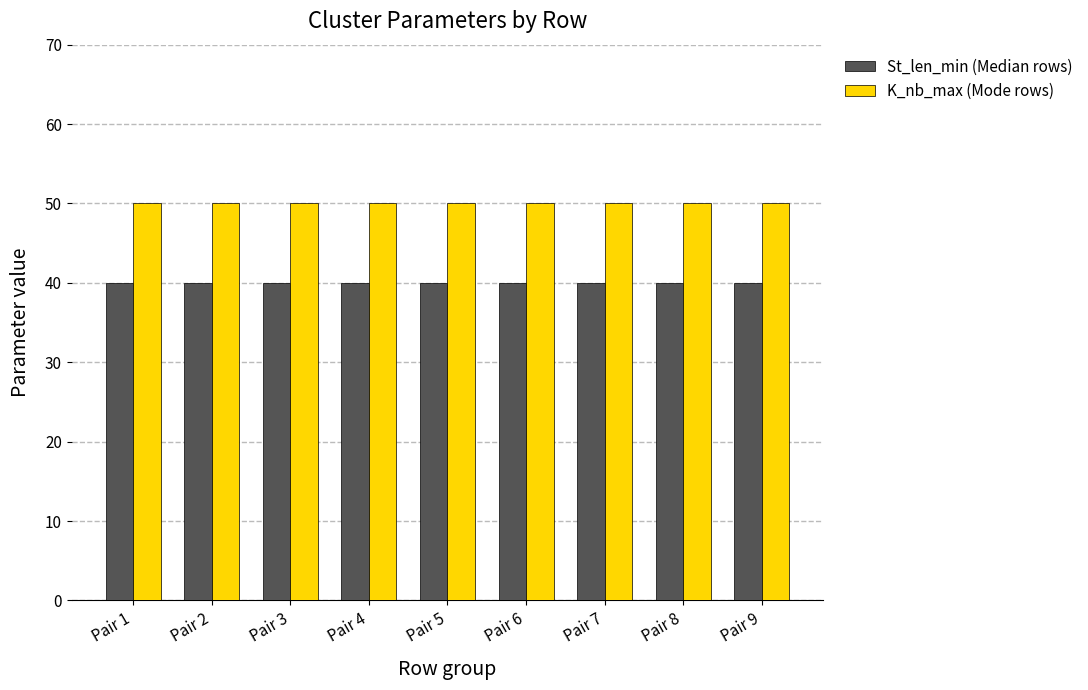

What is the sum of the St_len_min (Median rows) values at Pair 5 and Pair 7?

80